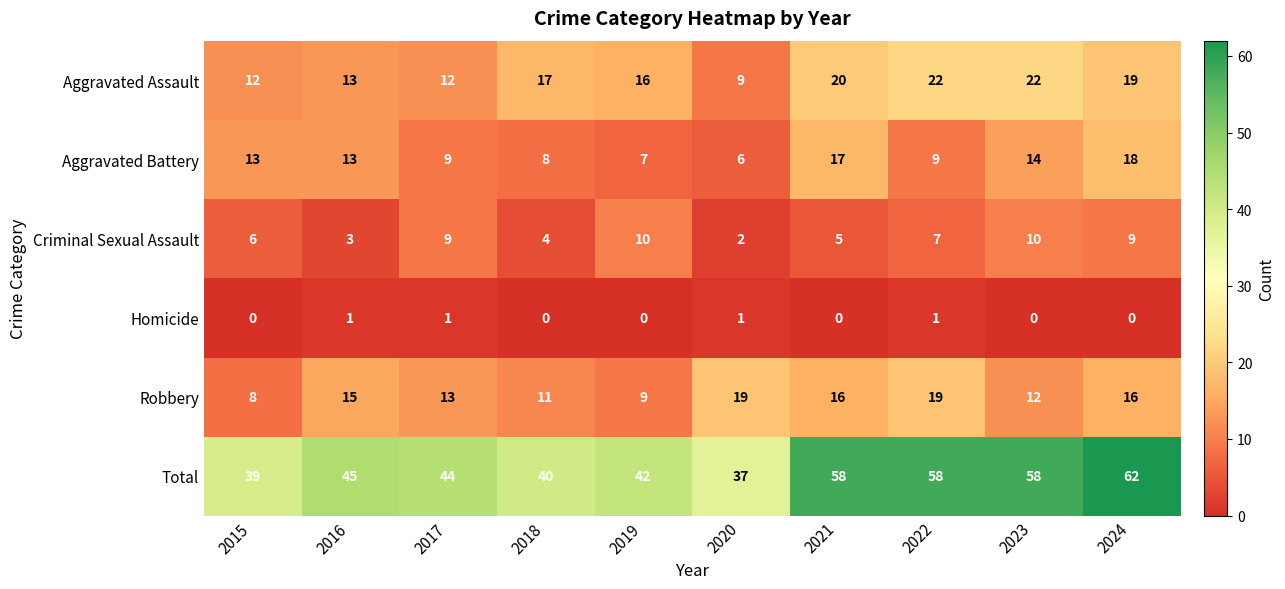

Which series changed the most between 2016 and 2019?

Criminal Sexual Assault